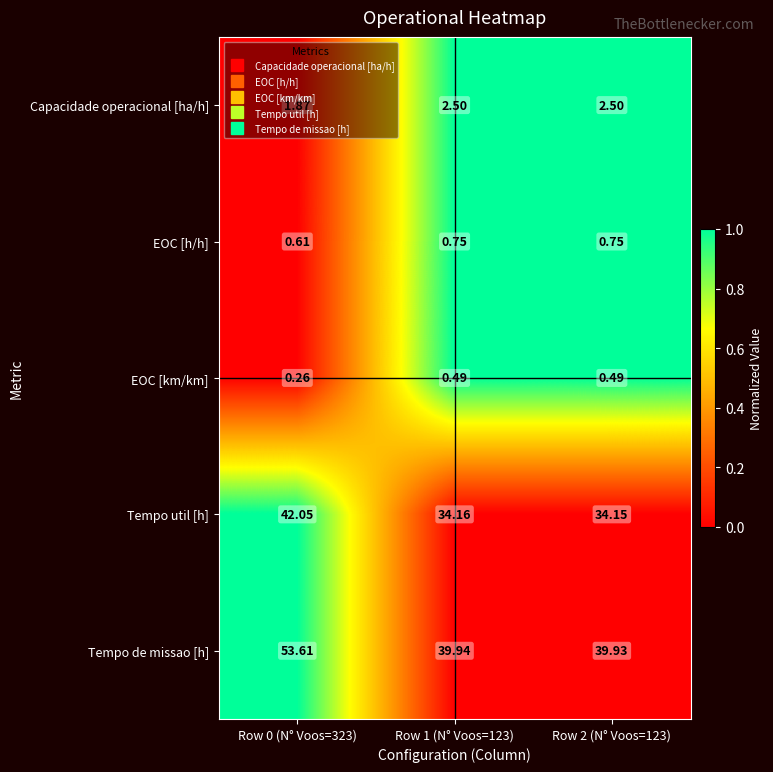

Count the number of data series in this chart.

5